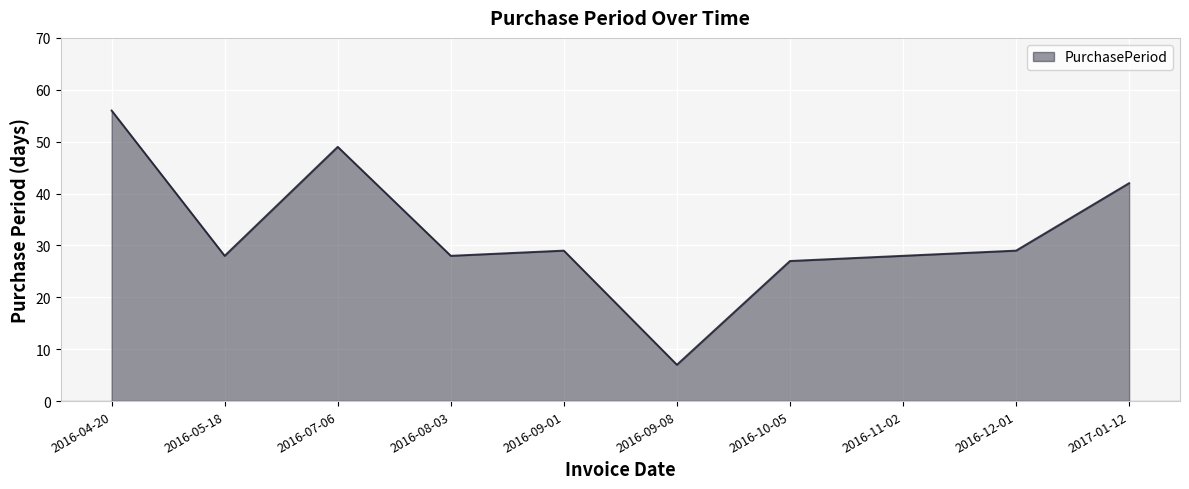

Is it true that the value at 2016-12-01 is 47?

False